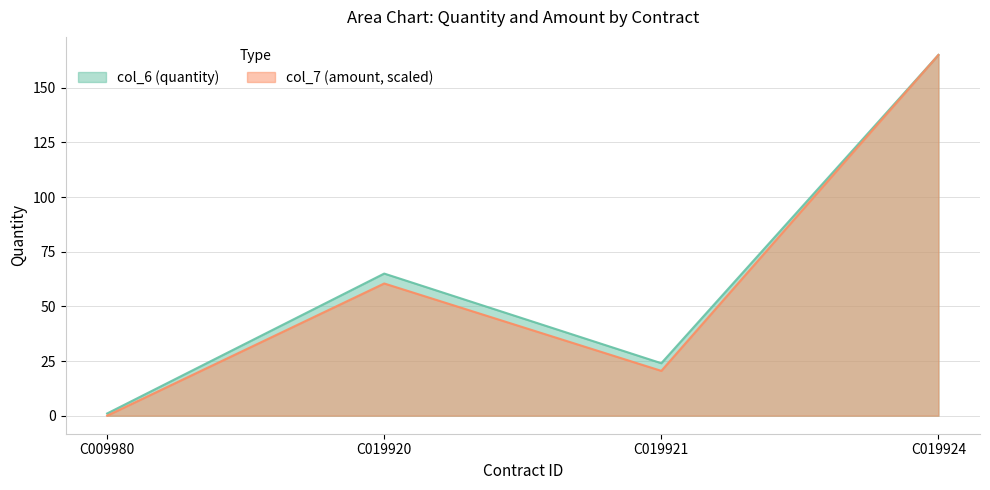

At which category does col_6 (quantity) reach its first local peak?

C019920